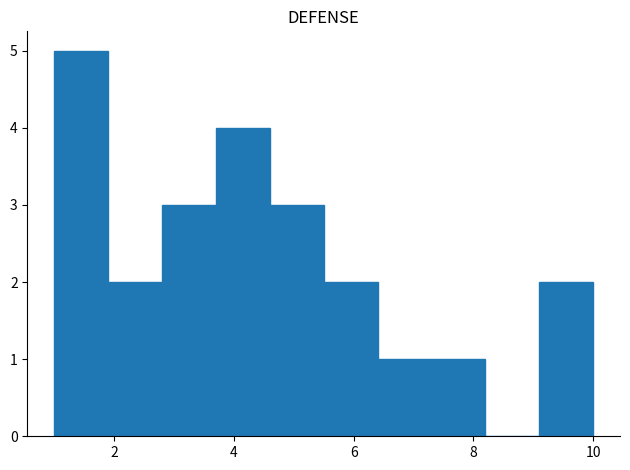

Reading left to right, transcribe this chart: for each bar, give the range it covers on the x-axis and its height. Neither the bar edges nor the heights are printed on the chart, so give them approximately, as read against the axes.

1.0 to 1.9: 5
1.9 to 2.8: 2
2.8 to 3.7: 3
3.7 to 4.6: 4
4.6 to 5.5: 3
5.5 to 6.4: 2
6.4 to 7.3: 1
7.3 to 8.2: 1
8.2 to 9.1: 0
9.1 to 10.0: 2